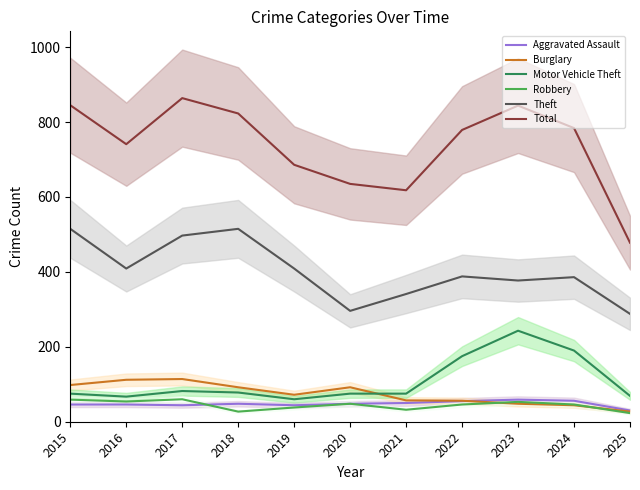

Which has a higher value, 2015 or 2019?

2015